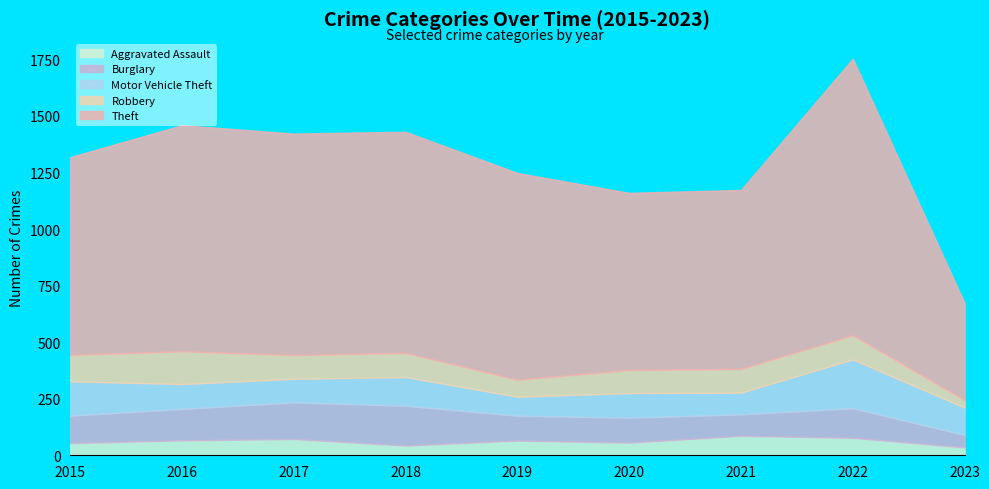

At which label is Theft closest to 825?

2021